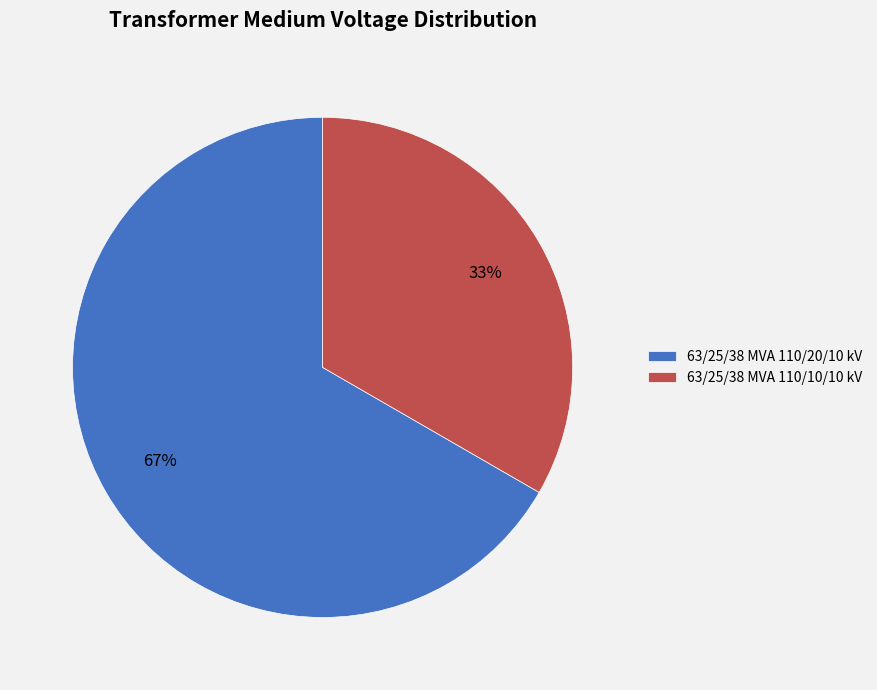

Do 63/25/38 MVA 110/20/10 kV and 63/25/38 MVA 110/10/10 kV together represent more than half of the pie?

Yes